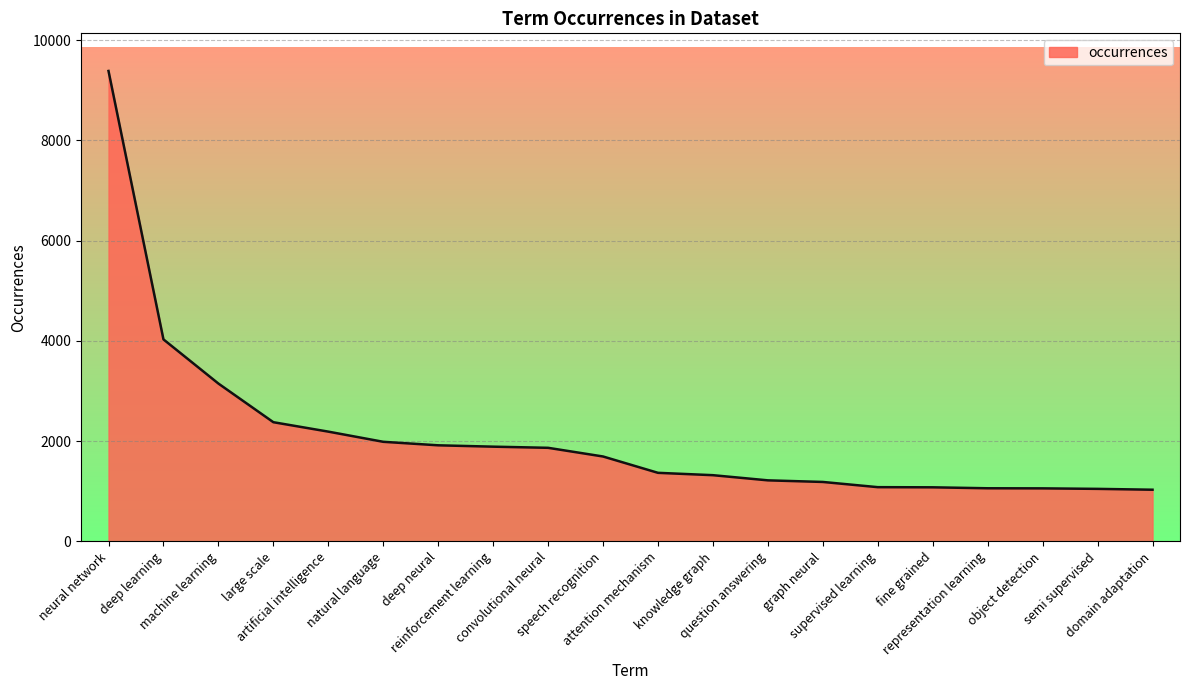

At which label is the value closest to 5206?

deep learning